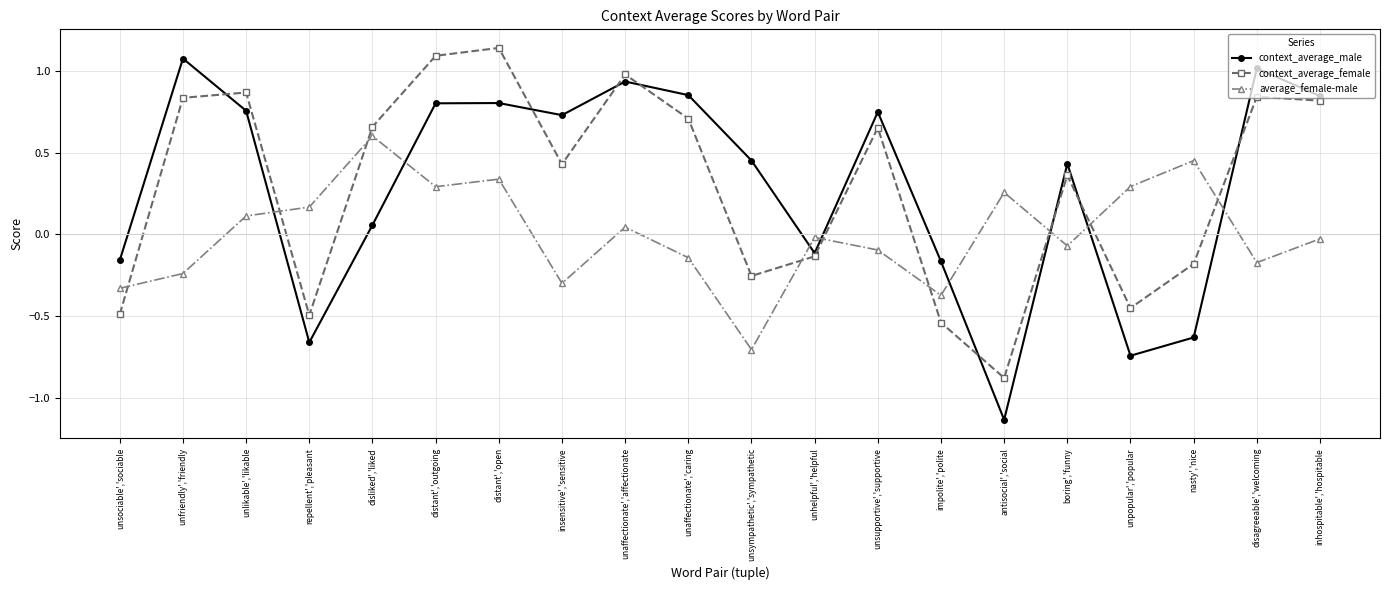

Rank the series by their maximum value, from lowest to highest.

average_female-male, context_average_male, context_average_female